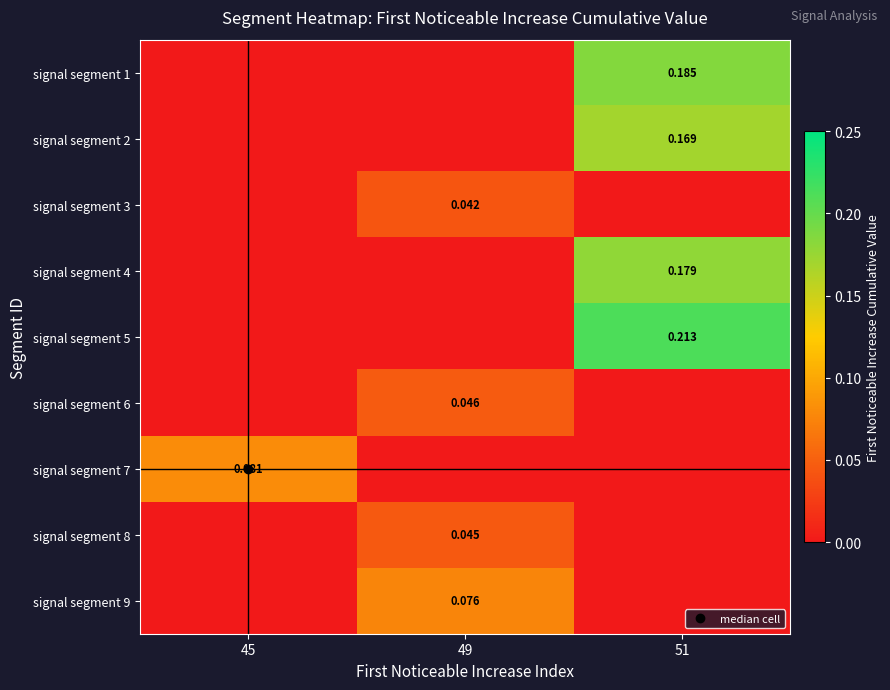

Which series changed the most between 45 and 49?

signal segment 7